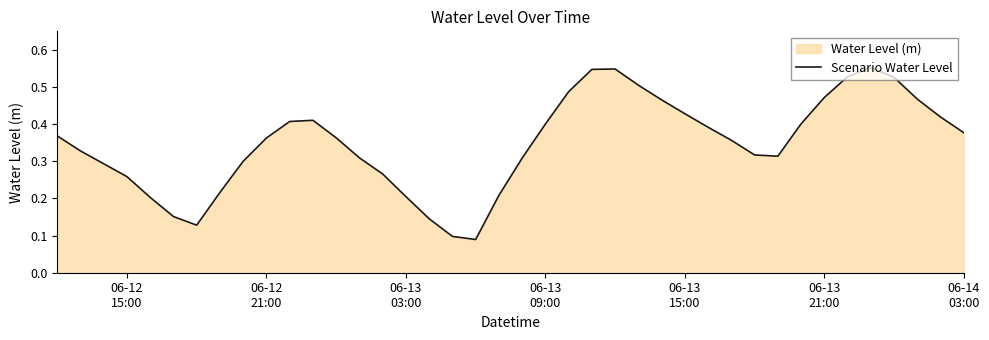

True or false: the data has more than 2 interior local peaks.

True